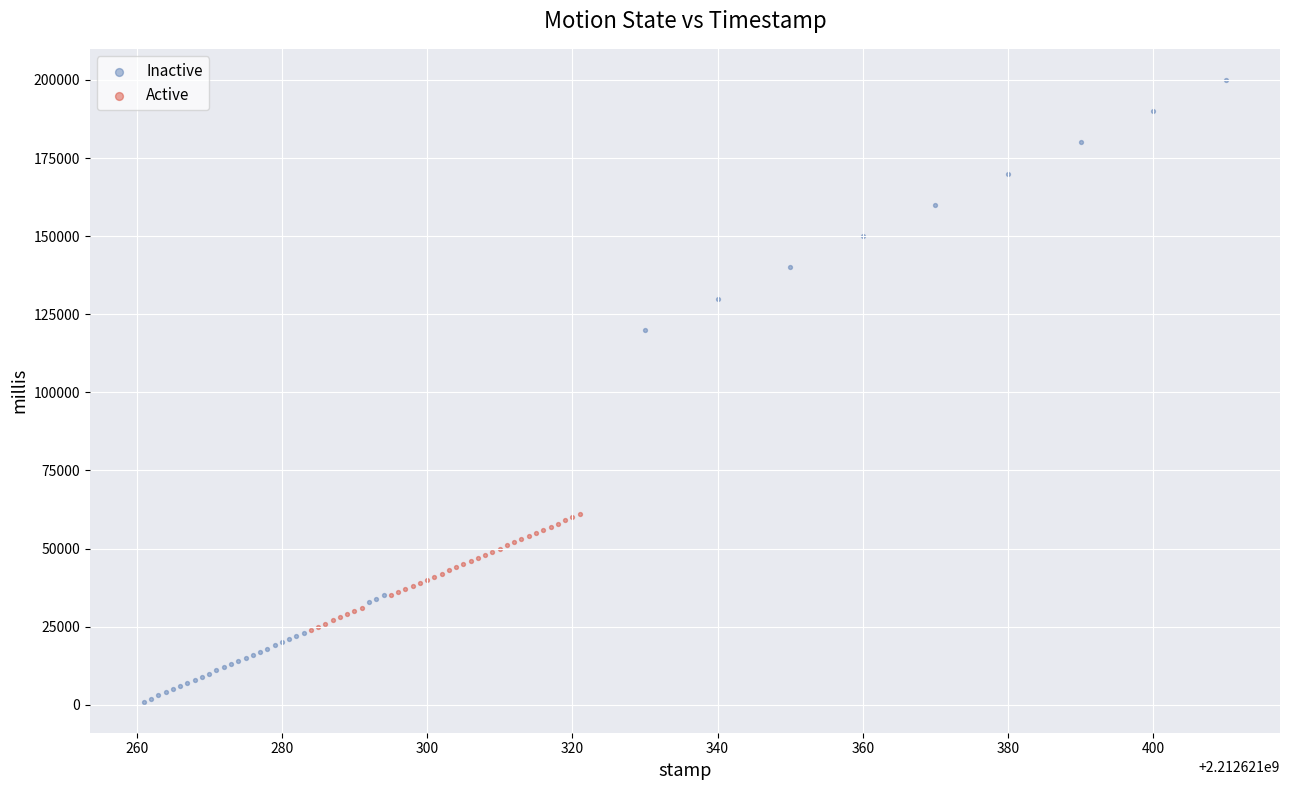

Which series has the widest spread of Y values?

Inactive